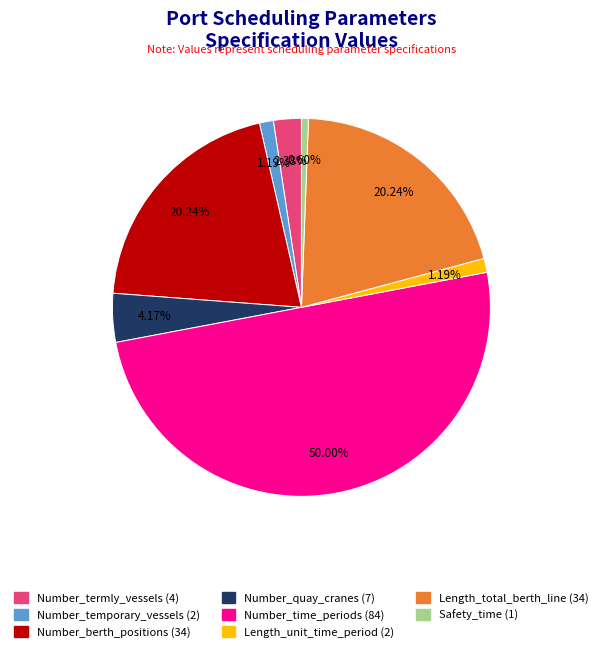

How much of the chart is everything except Number_temporary_vessels?

98.8%